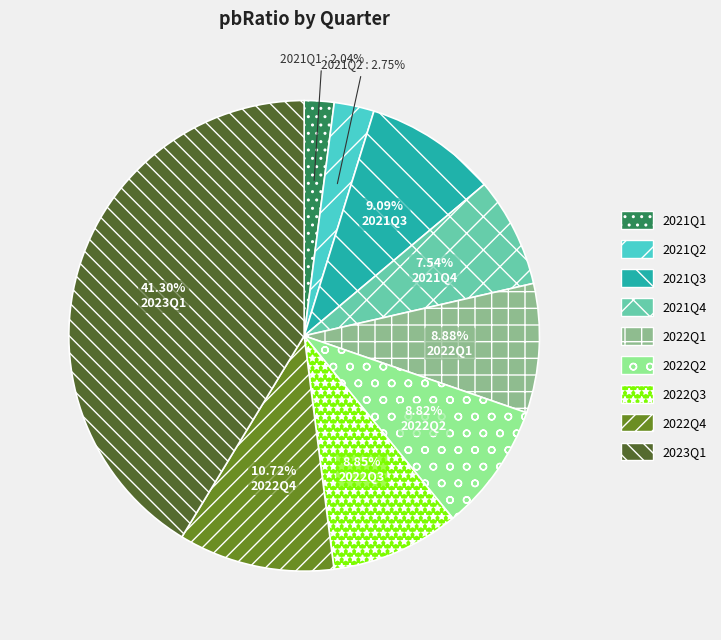

Does any single category account for the majority?

No